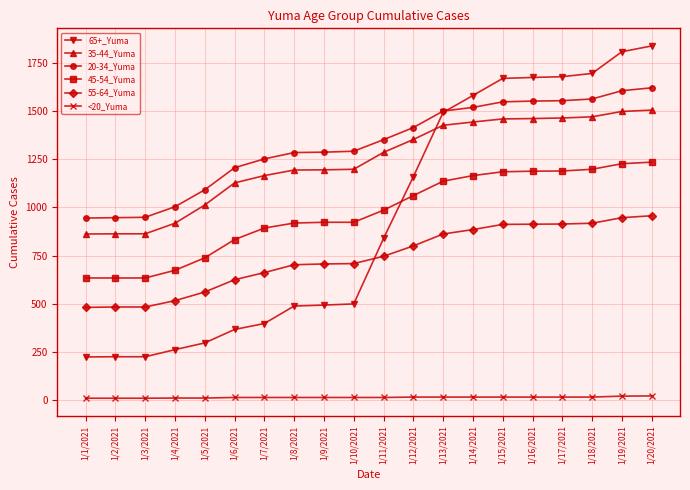

How many lines are shown in the chart?

6